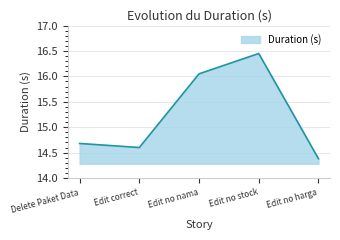

Is it true that the value at Edit no harga is 14.4?

True